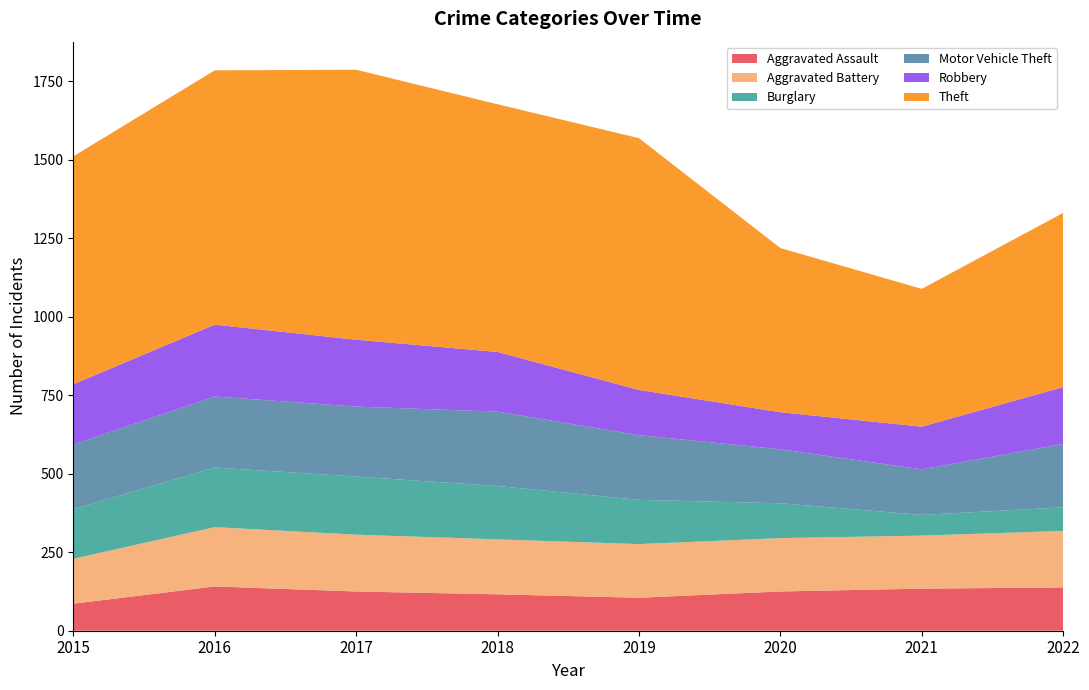

Reading left to right, extract all data points from this chart.

Aggravated Assault: 86	141	125	116	105	125	134	138
Aggravated Battery: 143	189	181	175	171	170	169	180
Burglary: 158	190	185	170	141	111	66	75
Motor Vehicle Theft: 206	226	223	237	206	172	145	202
Robbery: 192	229	213	190	144	118	136	181
Theft: 726	810	860	789	802	523	439	555